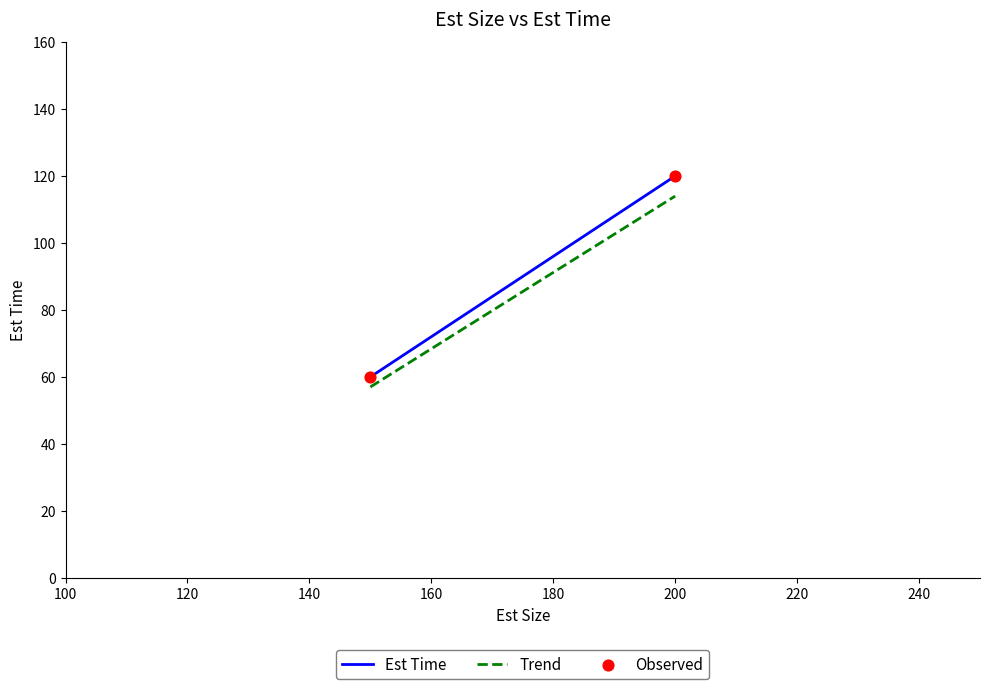

What is the average X value?

175